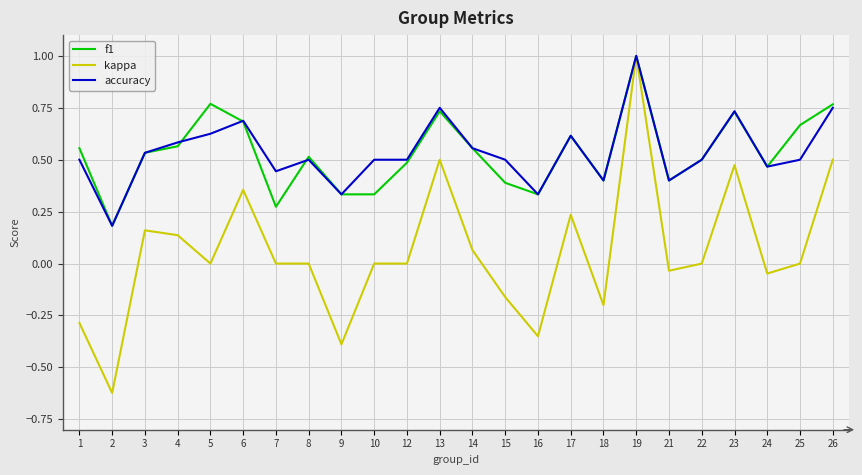

Is it true that kappa equals -1.0 at 8?

False